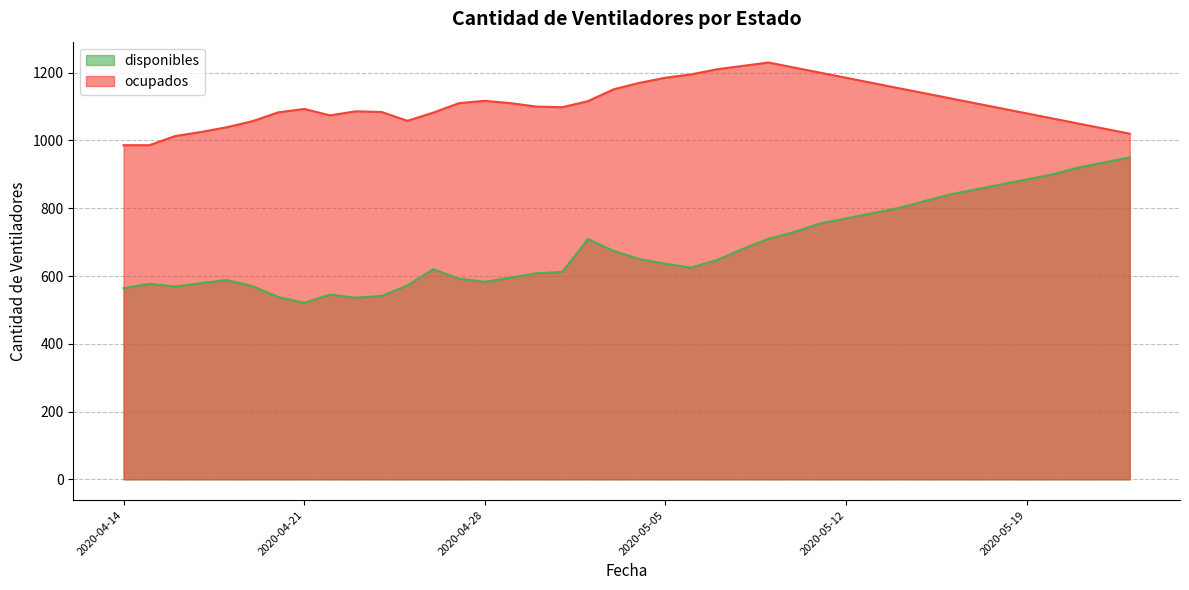

In ocupados, how many points are higher than both neighbors (excluding endpoints)?

4